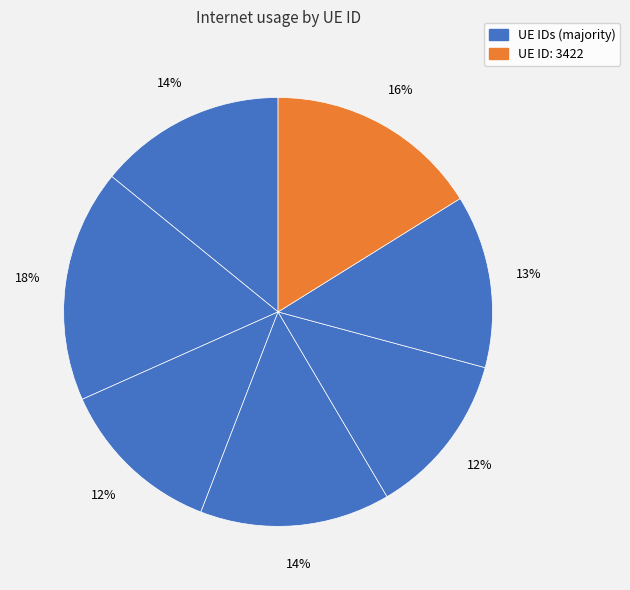

How many slices are in this pie chart?

7